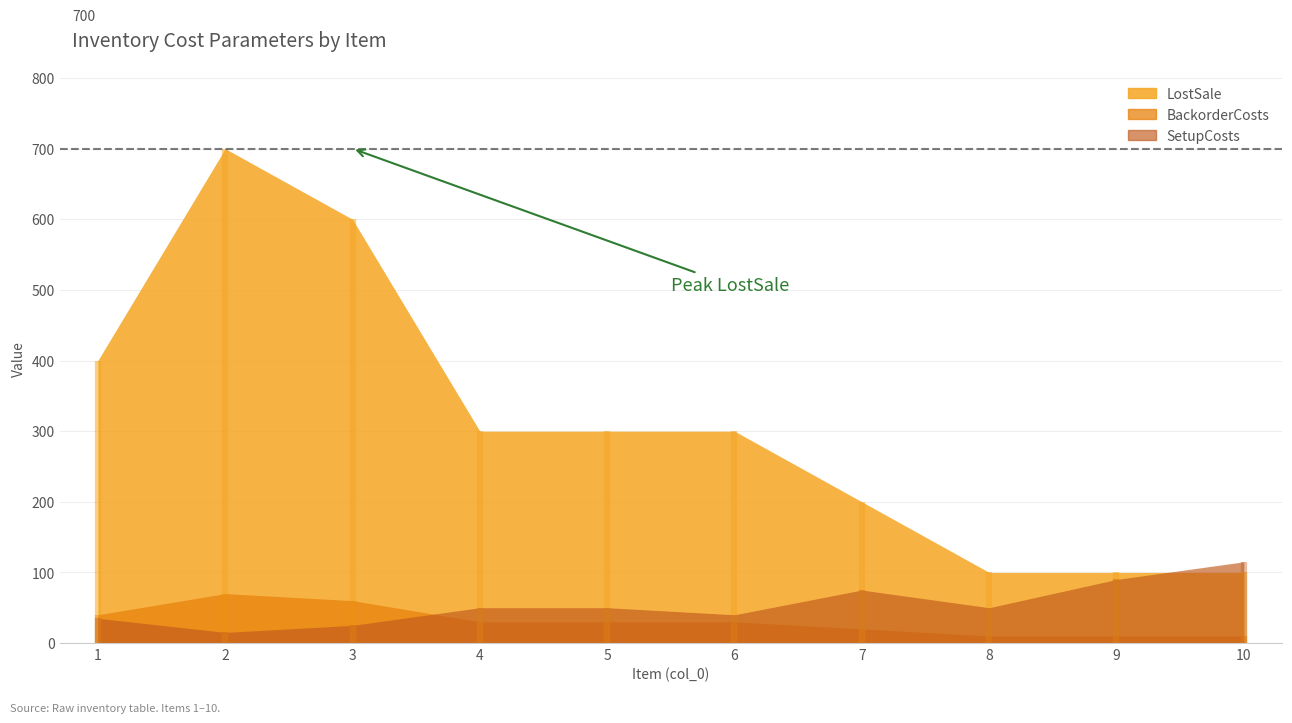

What is the minimum value for LostSale?

100